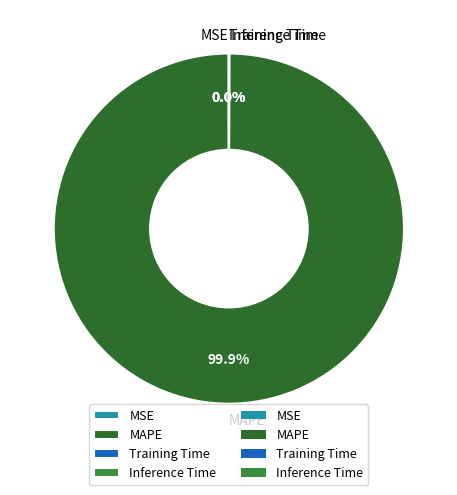

Which category has the biggest portion of the pie?

MAPE